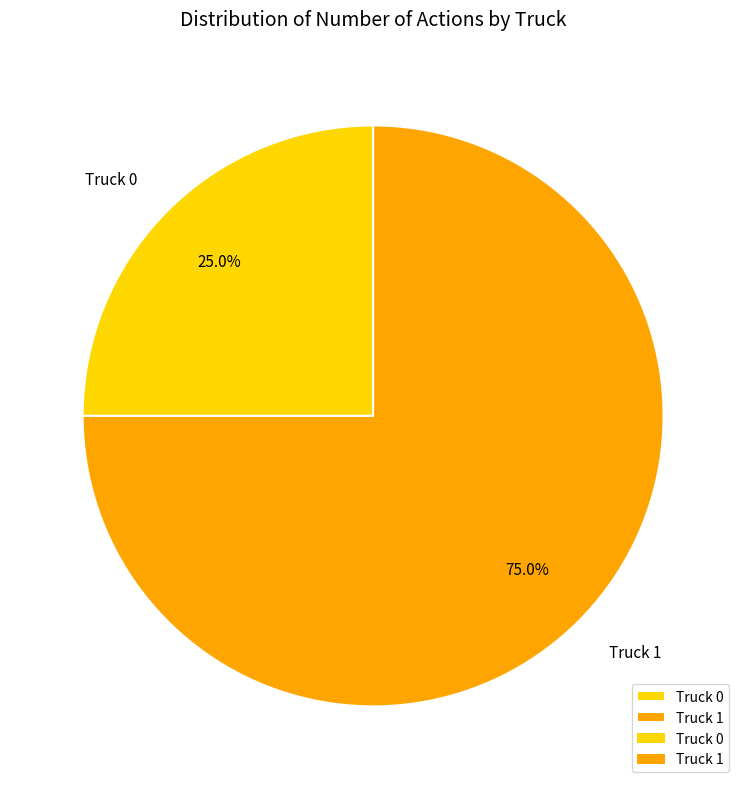

Does Truck 0 account for over 50% of the chart?

No